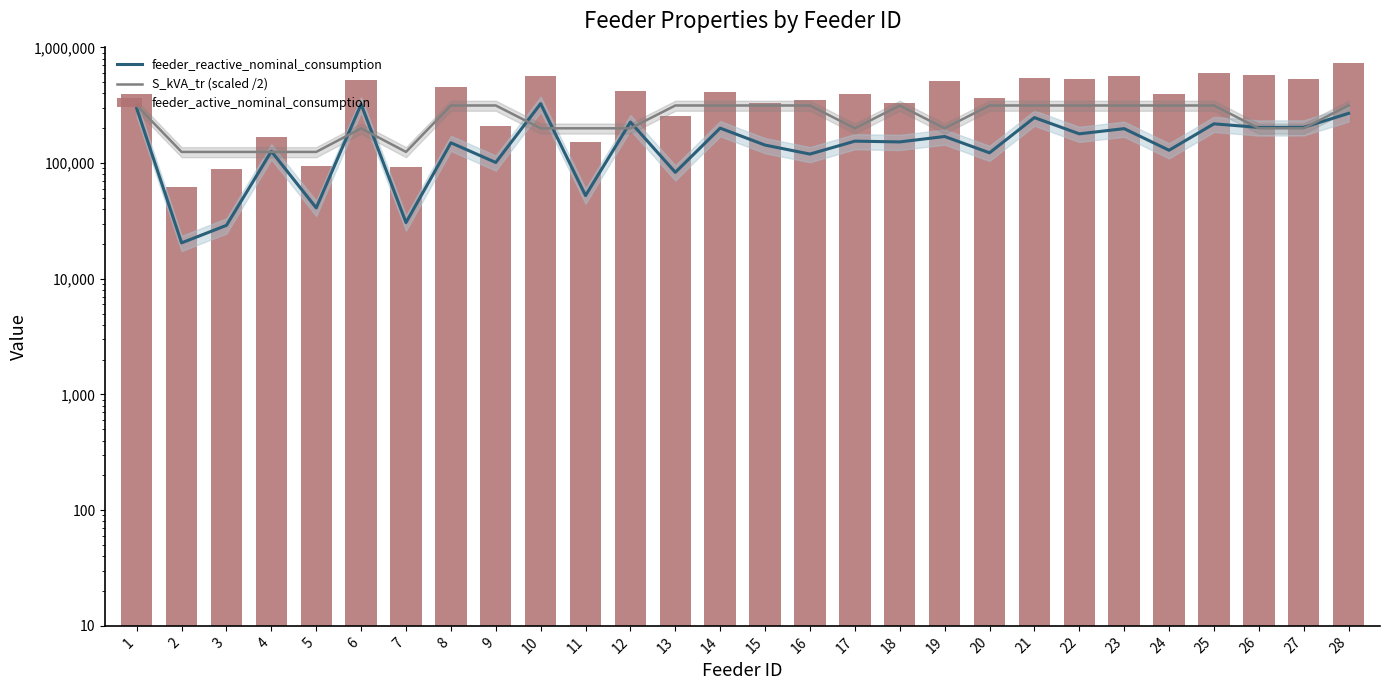

What are all the series names shown in the legend?

feeder_reactive_nominal_consumption, S_kVA_tr (scaled /2), feeder_active_nominal_consumption